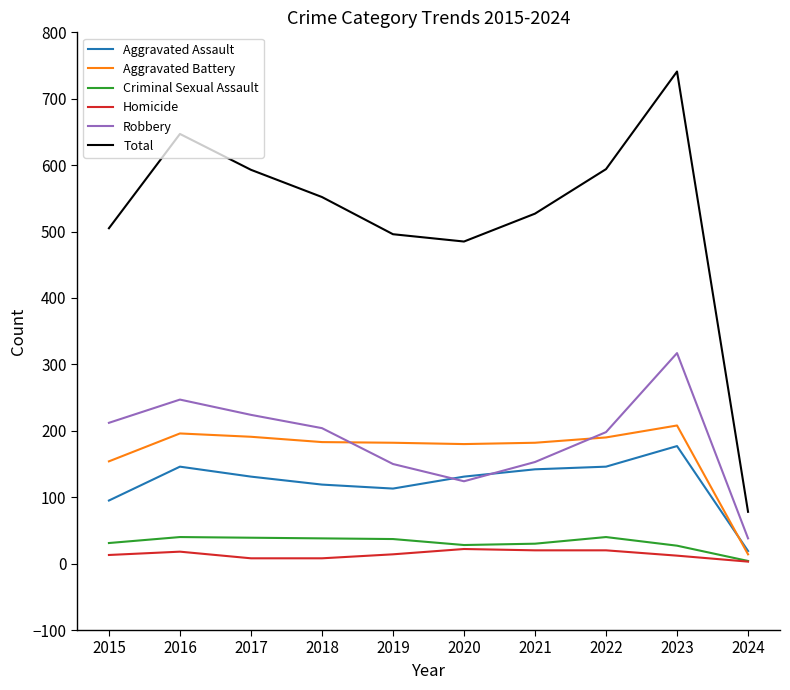

In Robbery, how many points are lower than both neighbors (excluding endpoints)?

1